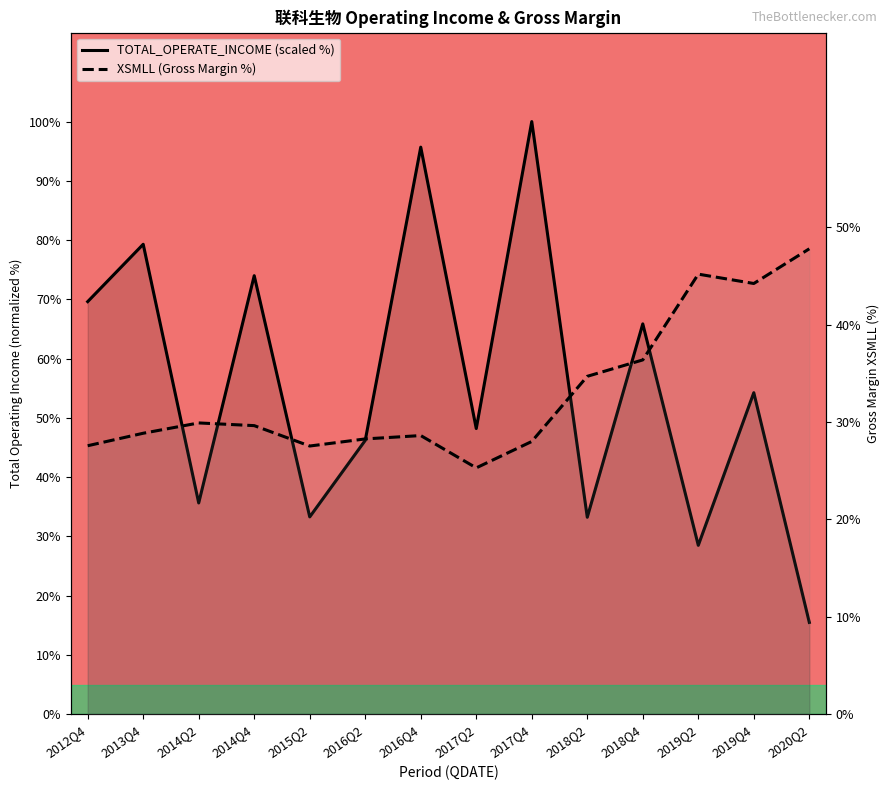

Where is the first local minimum for XSMLL (Gross Margin %)?

2015Q2